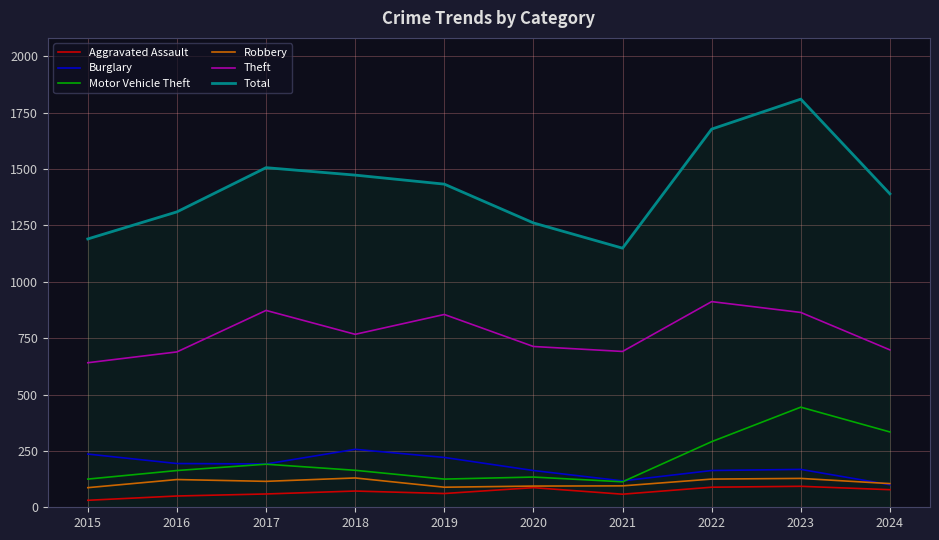

Read the Total value at 2016, to the nearest 50.

1300